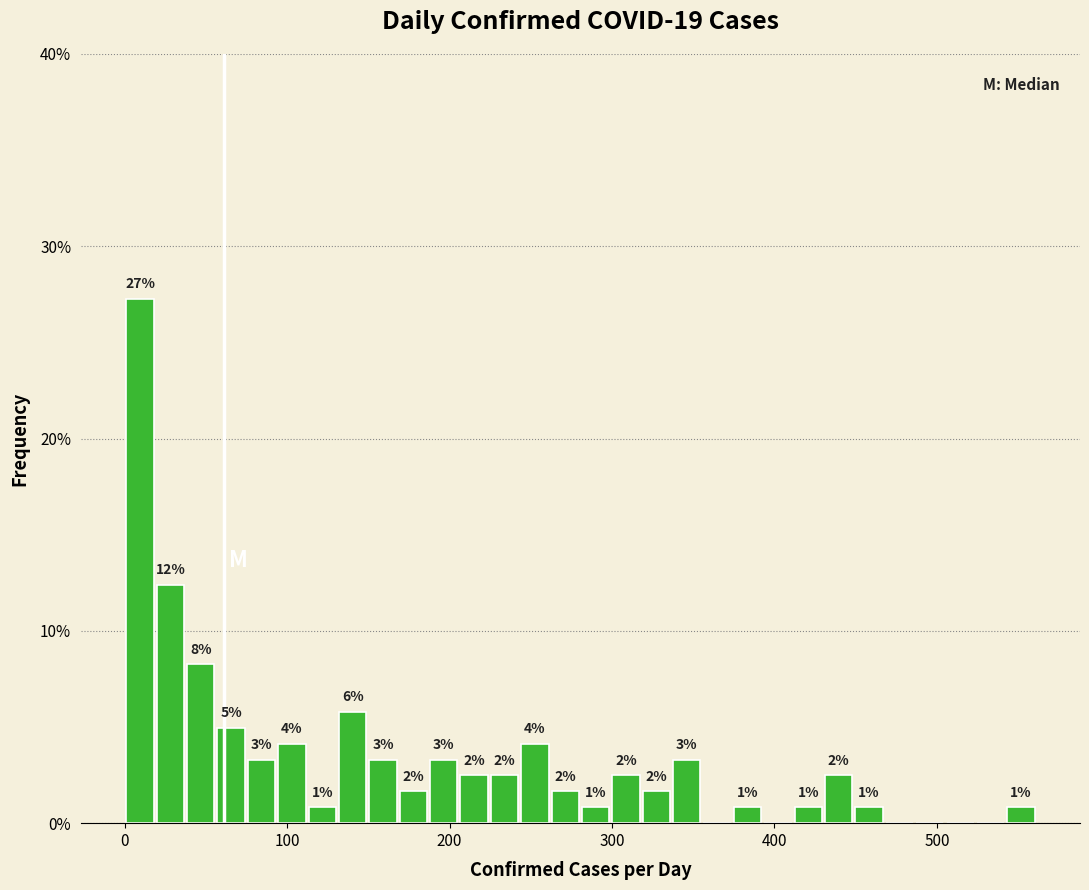

Around what value on the x-axis is the tallest bar? Give the approximate position of its centre, as read against the axis.

10